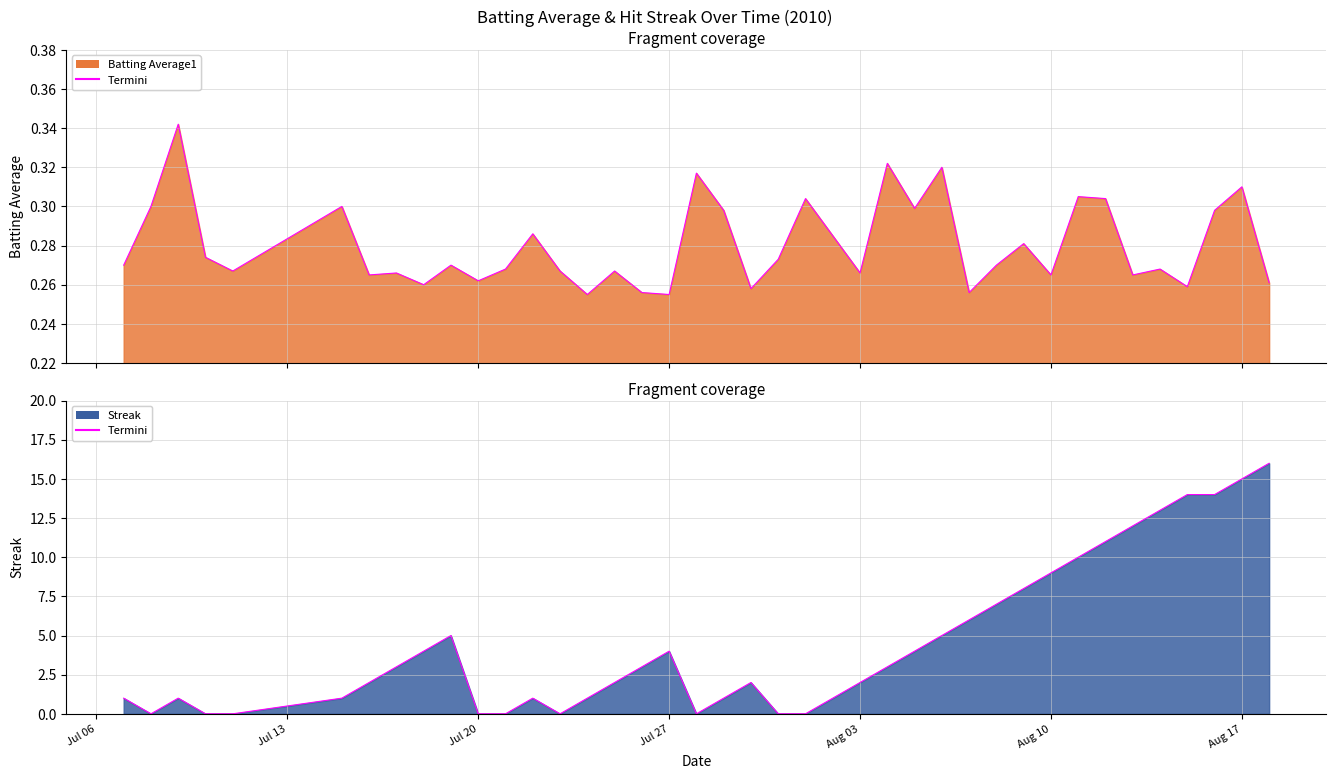

Which category has the highest value in the Batting Average1 series?

2010-07-09